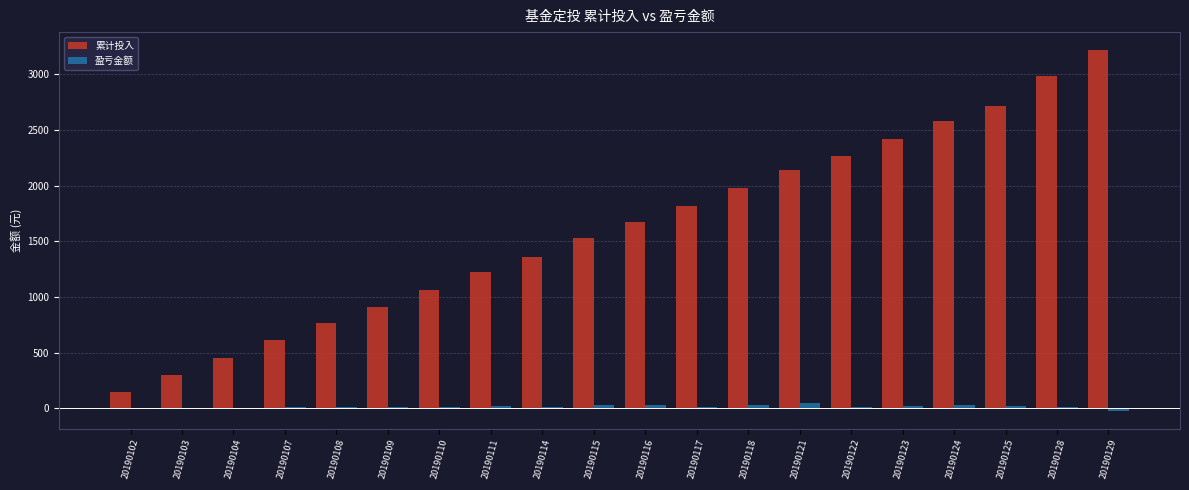

Between 20190104 and 20190108, which series saw the biggest shift?

累计投入